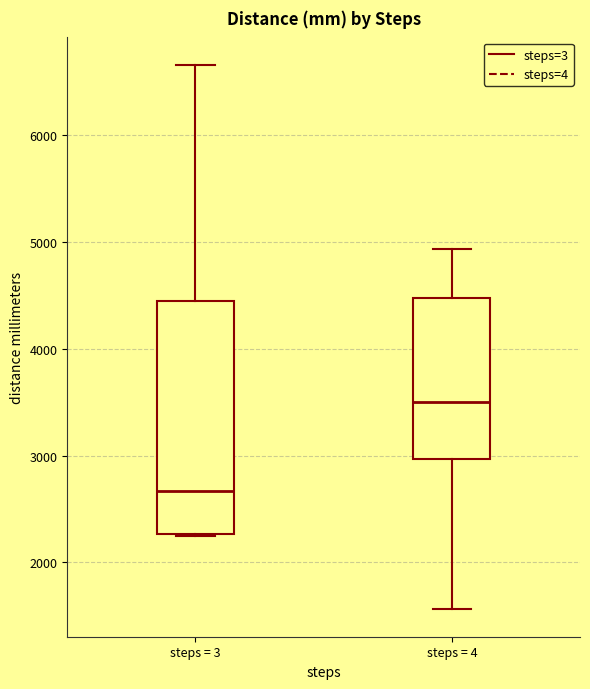

Reading left to right, read every box against the y-axis: the position of its median line, the range the box covers, and the ends of its whiskers. The values are not printed on the chart, so give them approximately, as read against the axis.

steps = 3: median 2700, box 2300 to 4500, whiskers 2300 to 6700
steps = 4: median 3500, box 3000 to 4500, whiskers 1600 to 4900